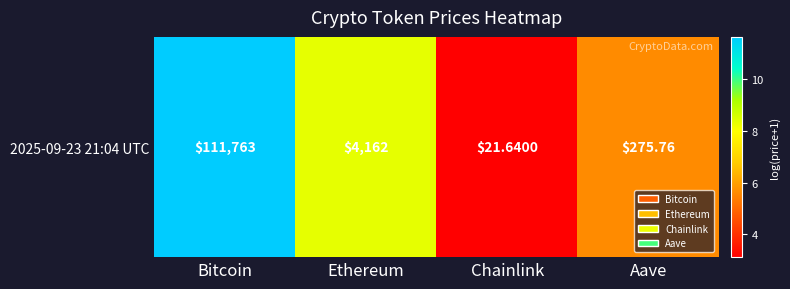

How many values are below 8?

2